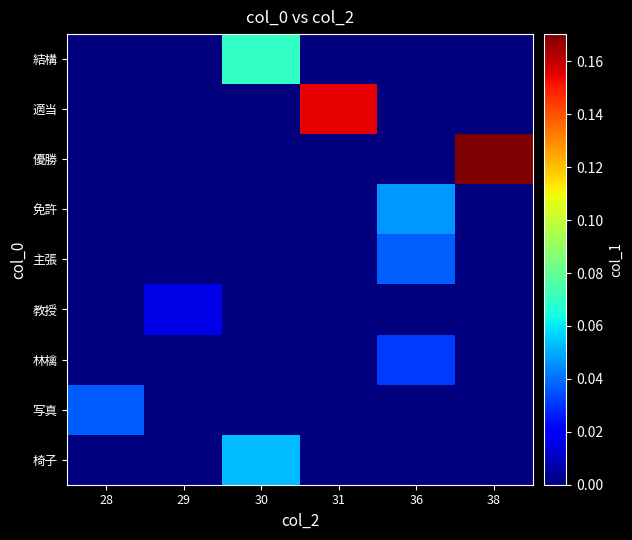

Between 31 and 36, which is larger?

31